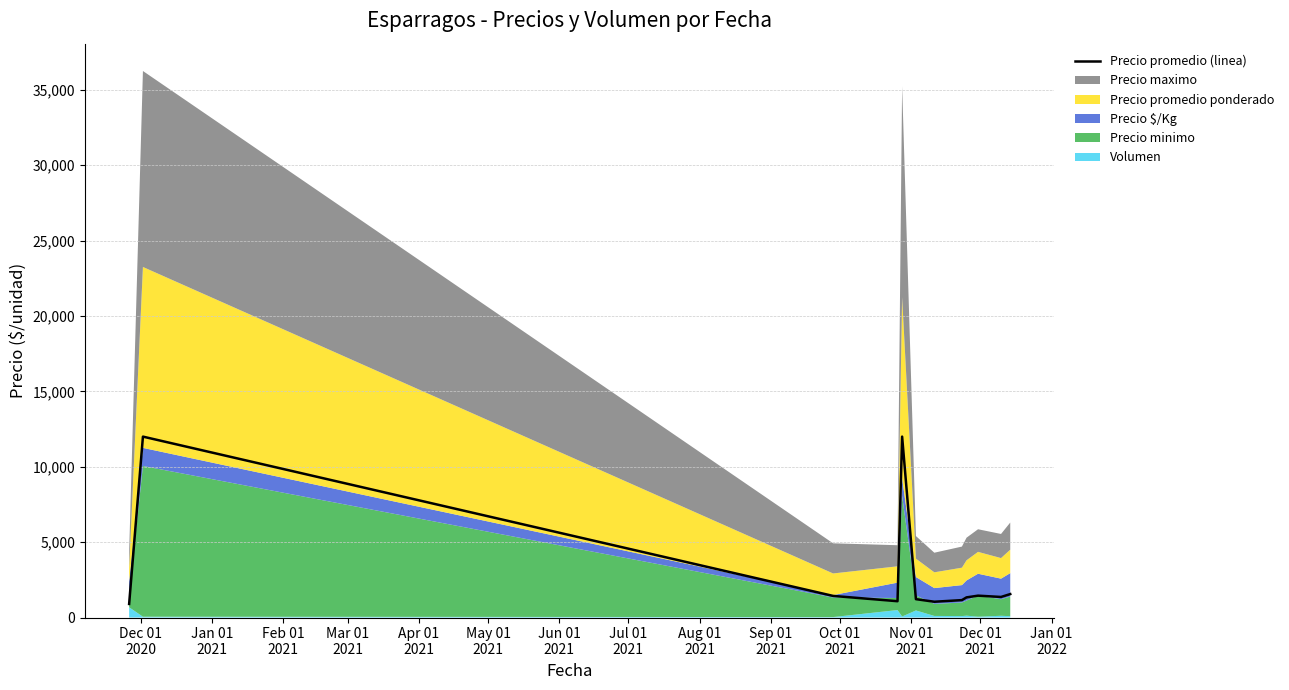

How many lines are shown in the chart?

1